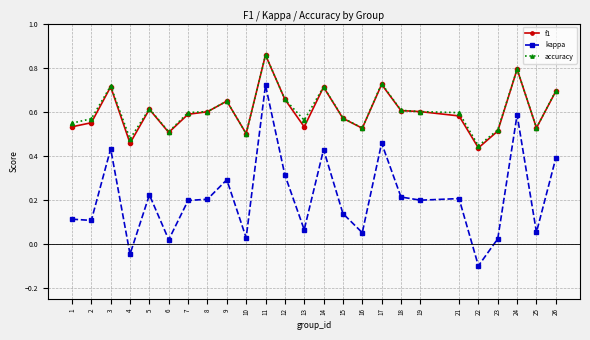

True or false: accuracy has more than 2 points higher than both neighbors.

True